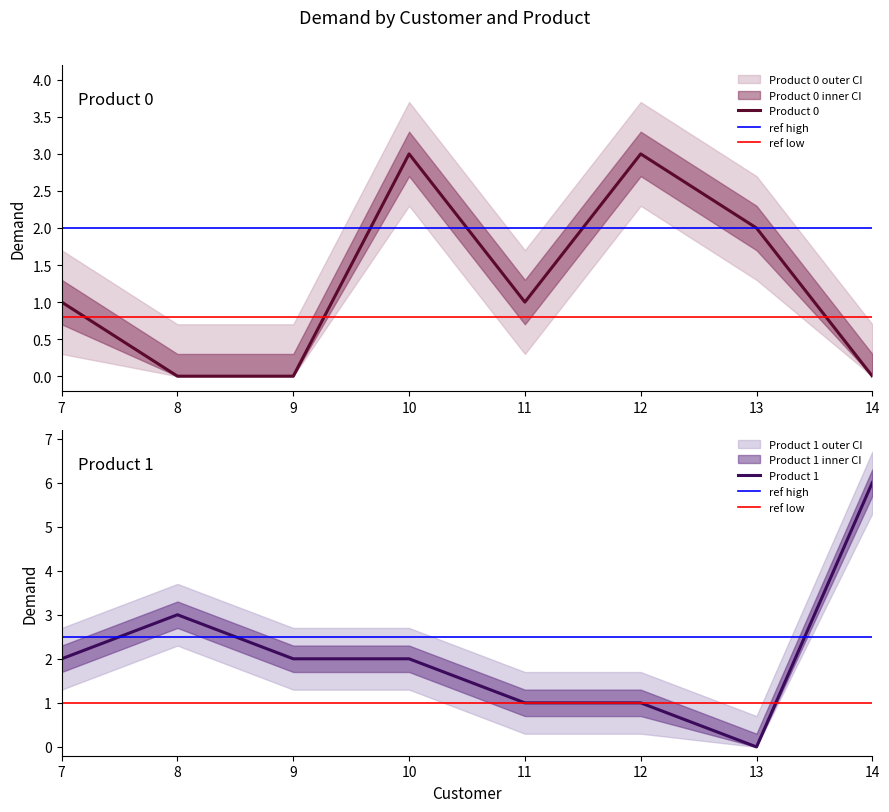

How many lines are shown in the chart?

2